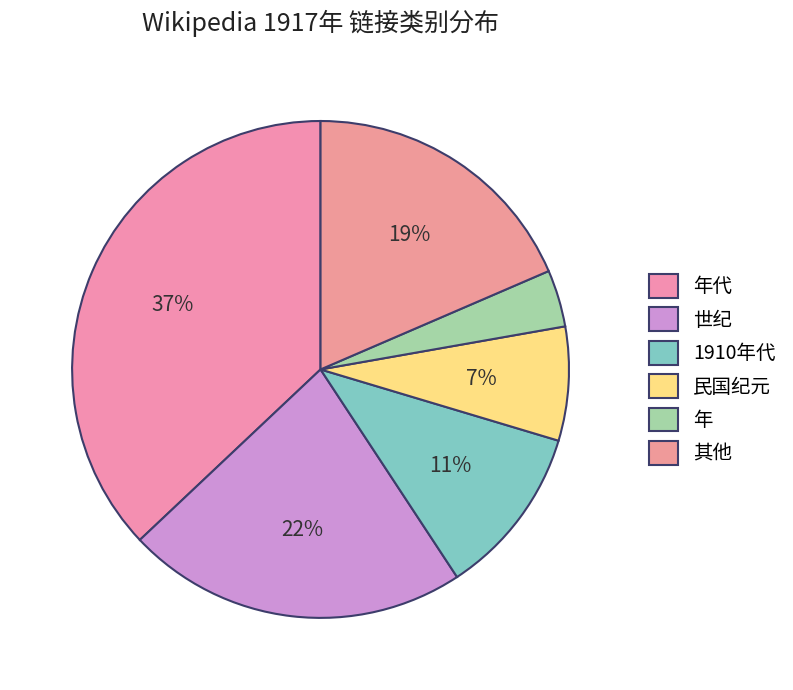

Count the number of slices in the pie.

6